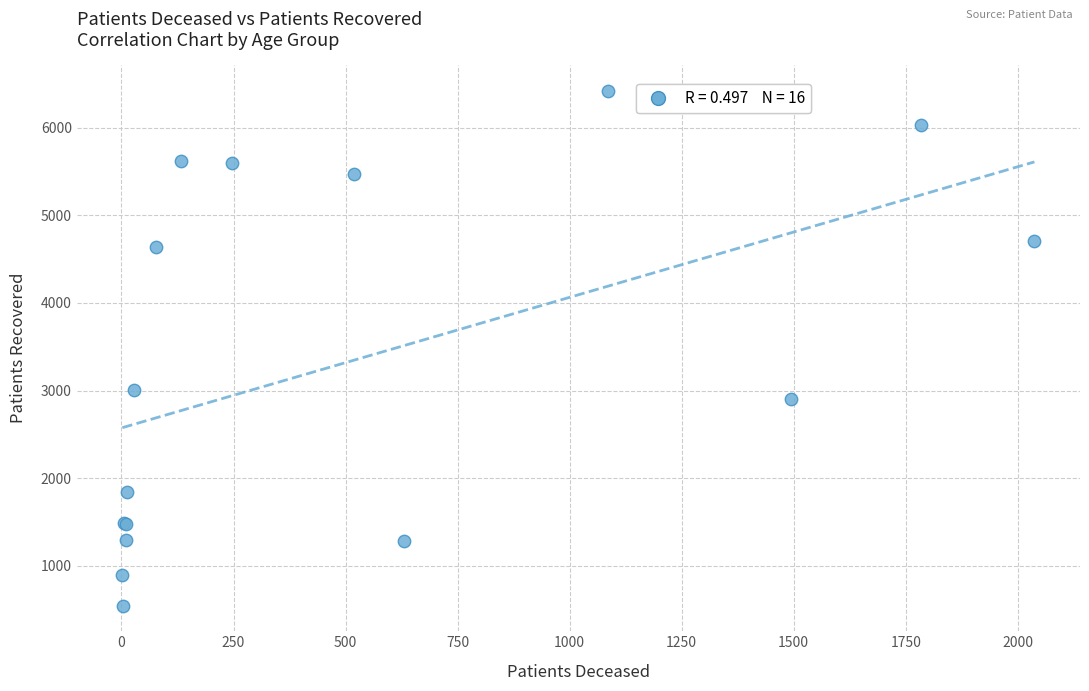

What Y value in the scatter plot is closest to 3483?

3010